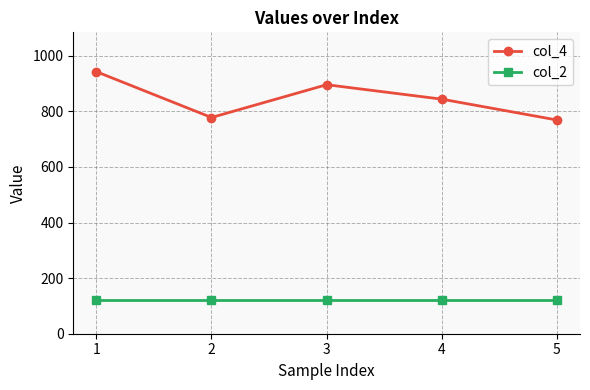

At how many categories does at least one series exceed 216?

5